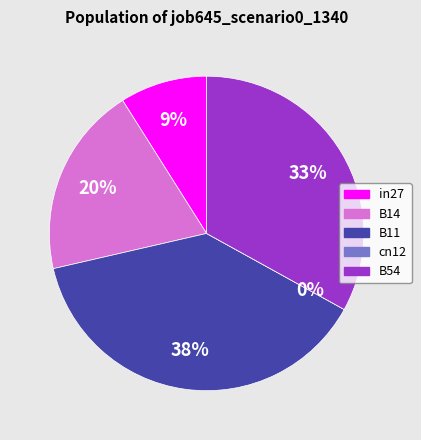

How many slices are in this pie chart?

5